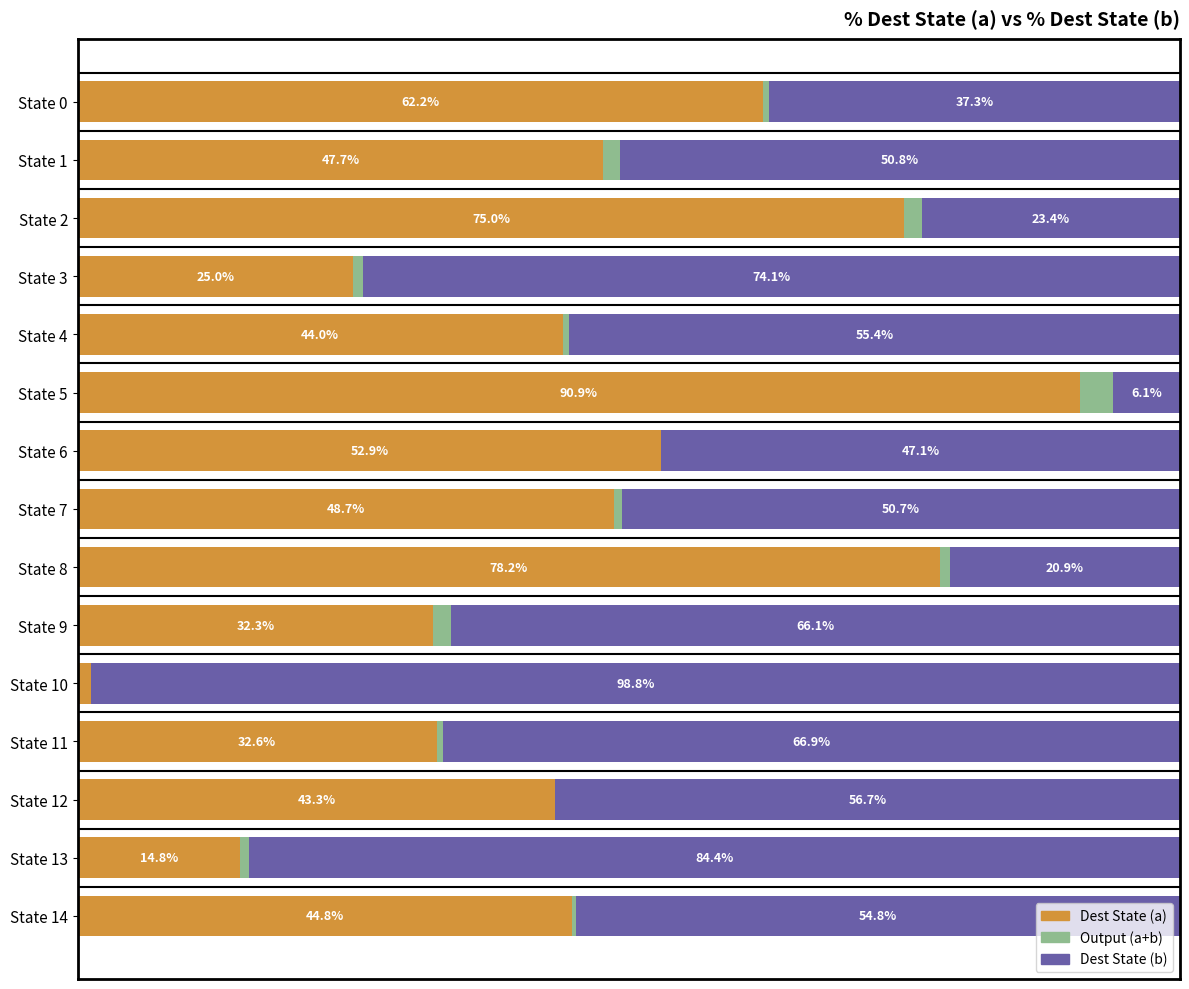

Where is Dest State (a) nearest to the value 46?

State 14